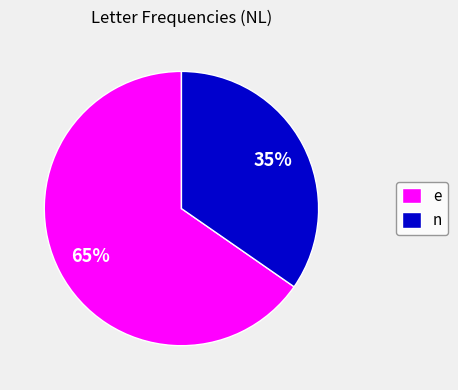

Rank the categories by value from highest to lowest.

e, n